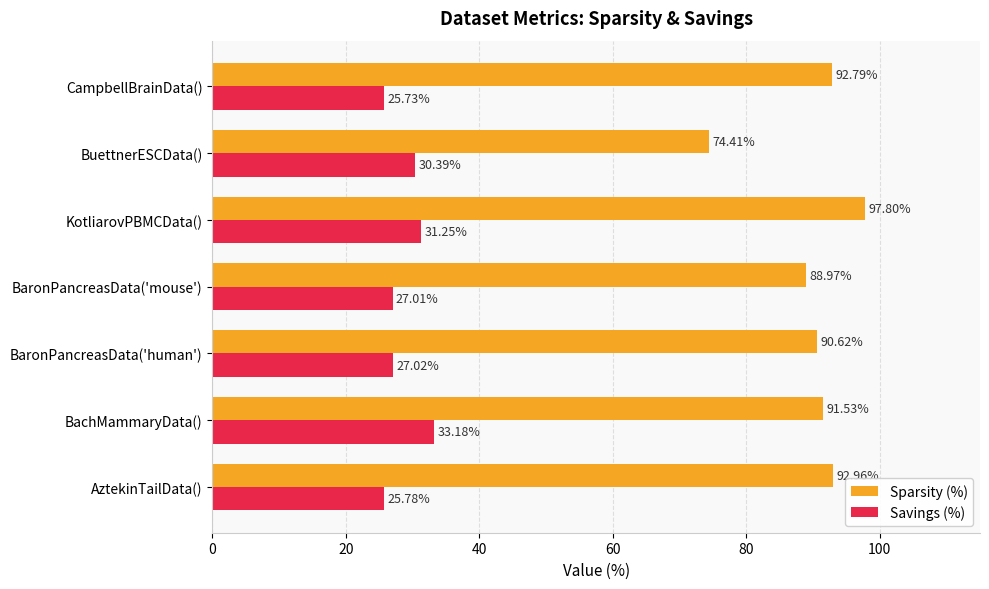

At which category is the sum across all series the highest?

KotliarovPBMCData()